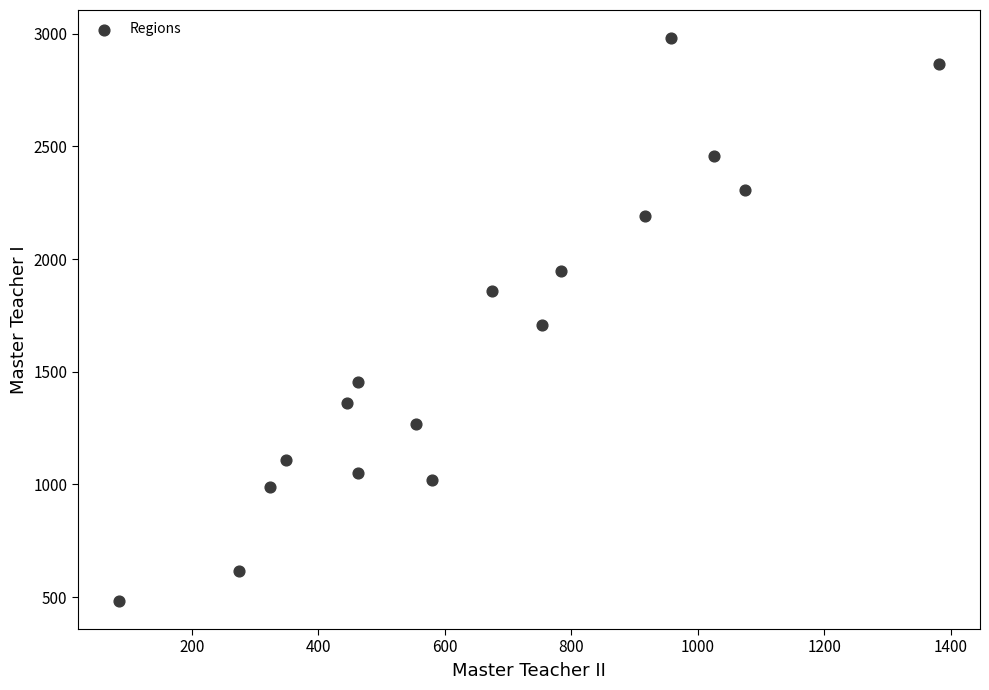

What is the range of Y values (max minus min)?

2498